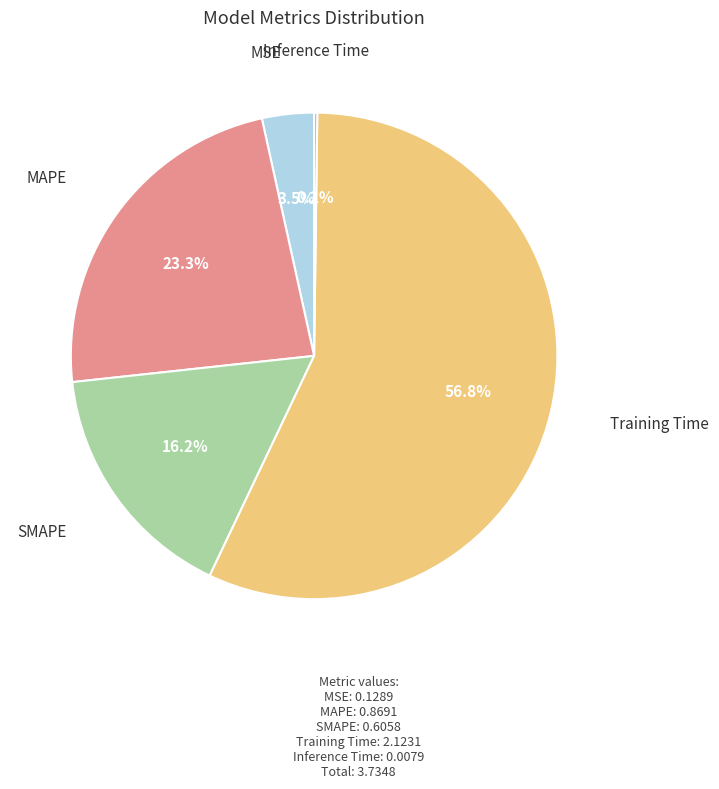

Is there a majority slice in this chart?

Yes